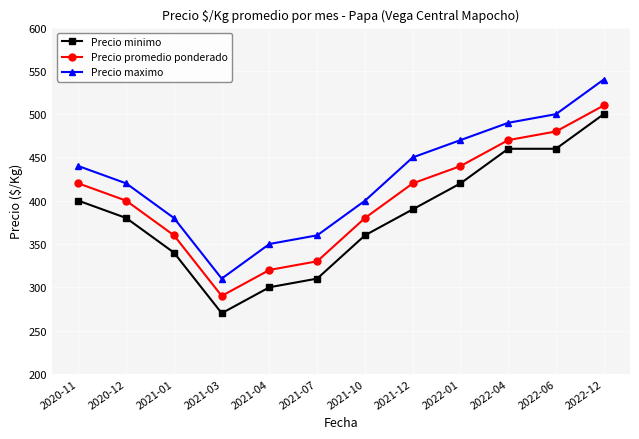

Reading left to right, transcribe all the data shown in this chart.

Precio minimo: 400	380	340	270	300	310	360	390	420	460	460	500
Precio promedio ponderado: 420	400	360	290	320	330	380	420	440	470	480	510
Precio maximo: 440	420	380	310	350	360	400	450	470	490	500	540